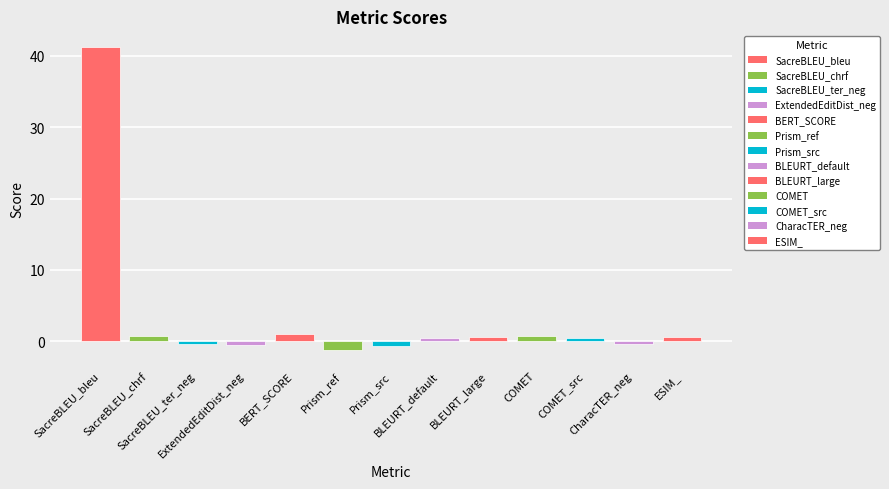

What is the value of the 8th bar from the left?

0.4